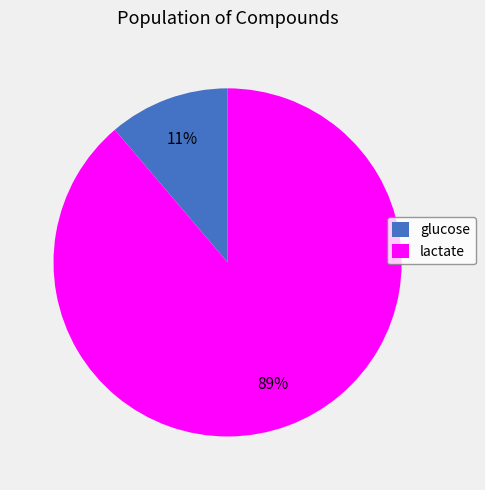

Is the sum of lactate and glucose greater than half?

Yes